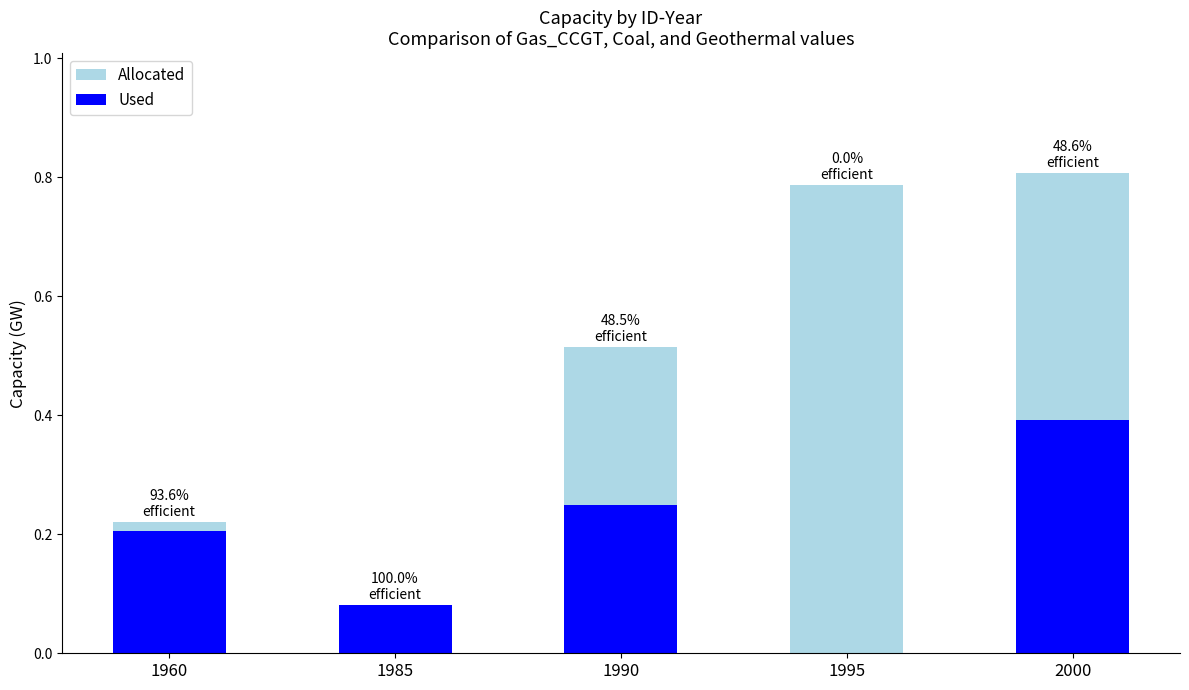

Does the chart contain any negative values?

No